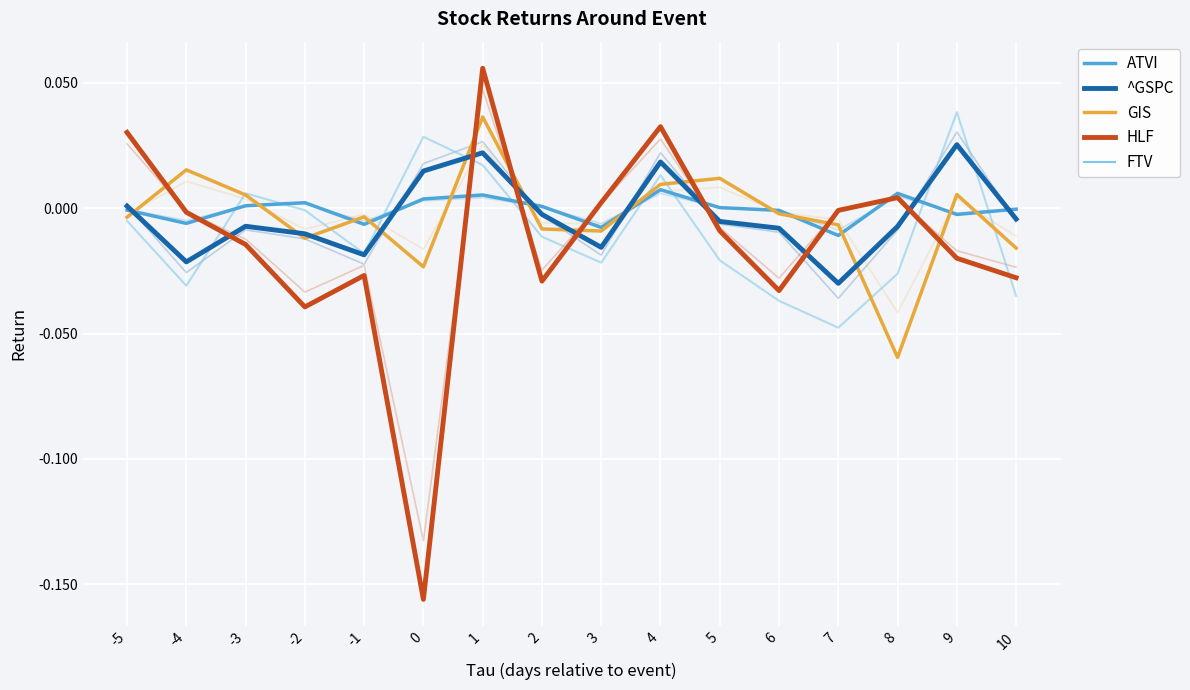

What is the difference between the FTV values at 8 and 9?

0.1